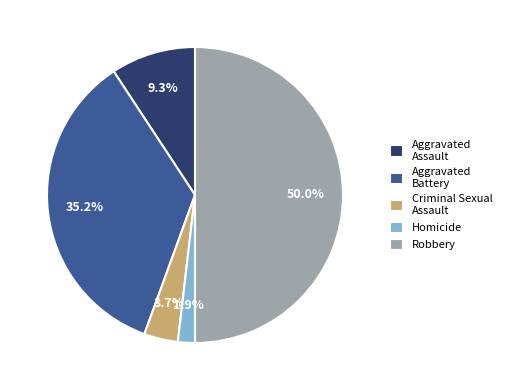

What is the smallest slice in the pie chart?

Homicide